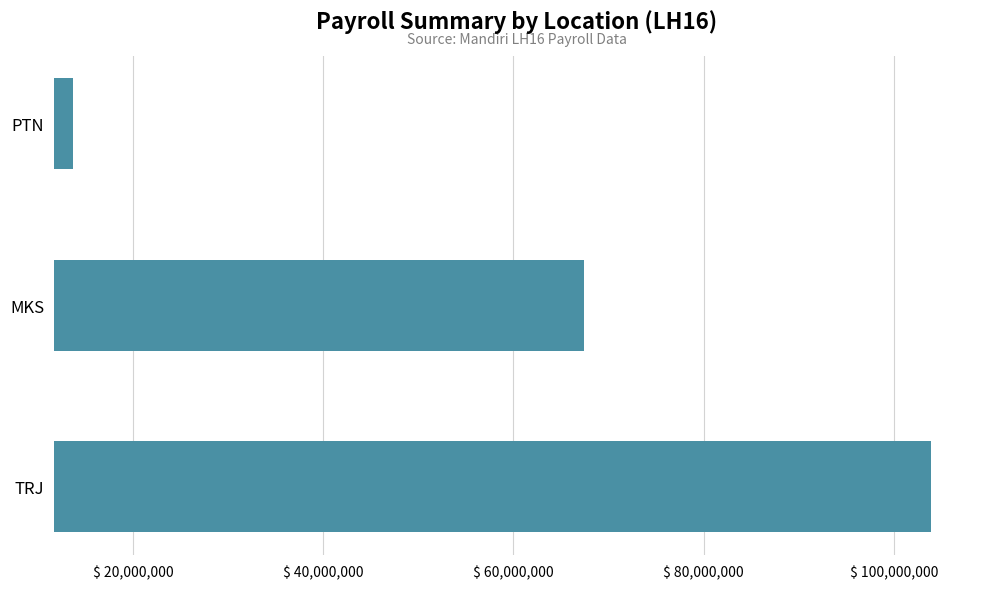

What is the difference between the values at MKS and PTN?

53628162